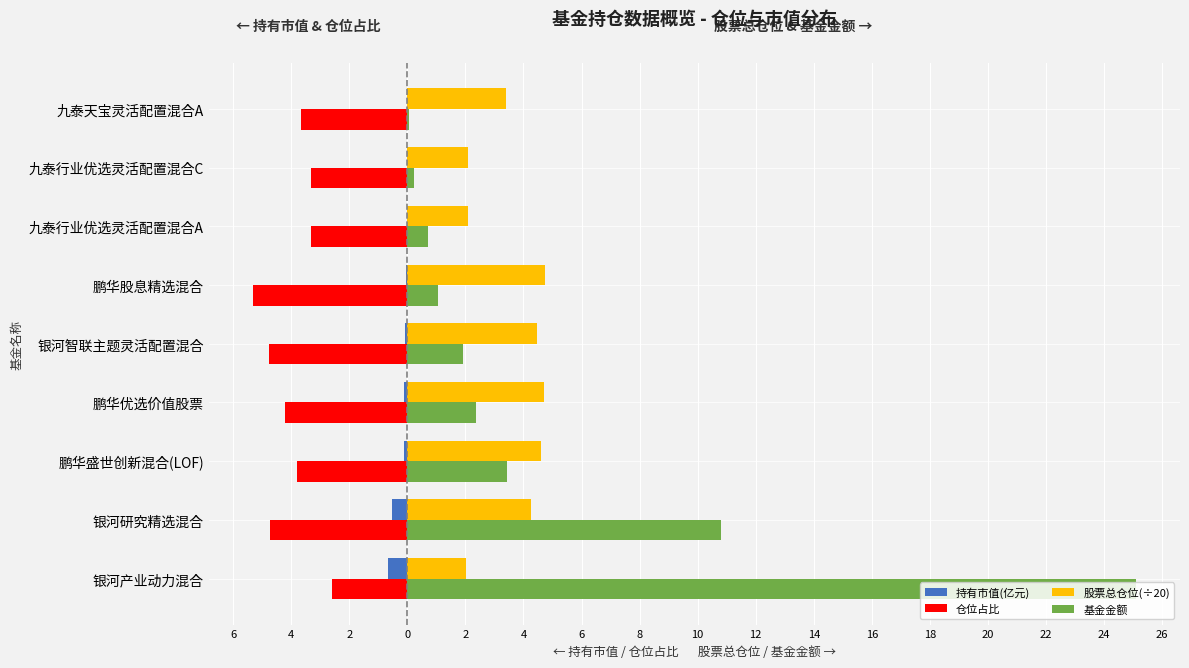

What are all the series names shown in the legend?

持有市值(亿元), 仓位占比, 股票总仓位(÷20), 基金金额